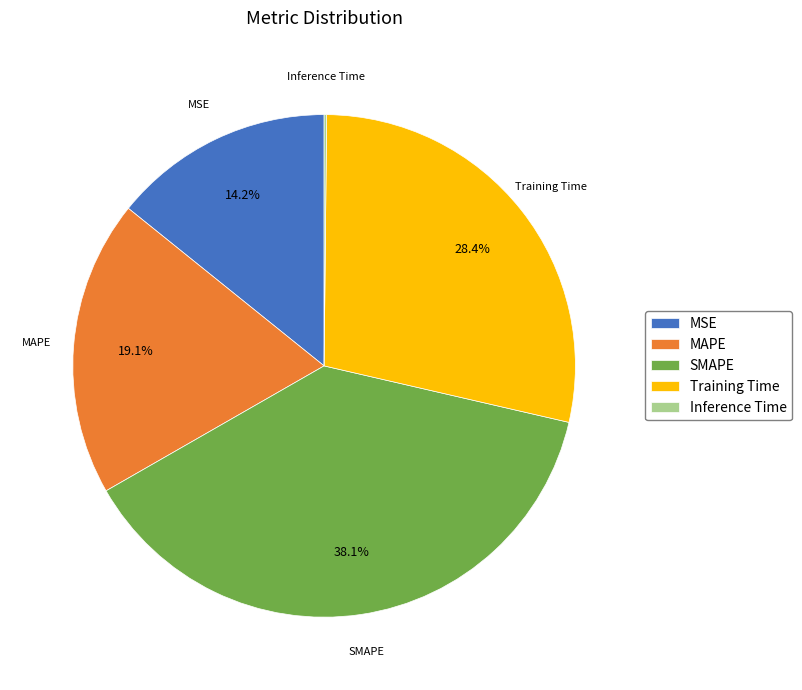

To the nearest percent, what is the combined percentage of MSE and MAPE?

33%